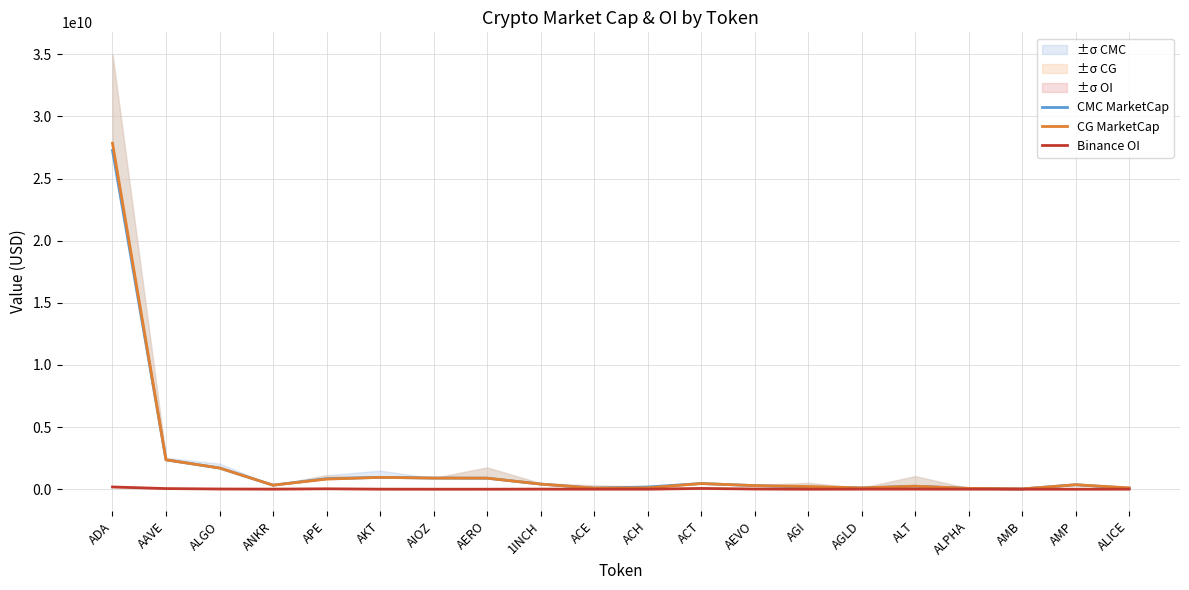

At which label does CMC MarketCap reach its minimum?

AMB